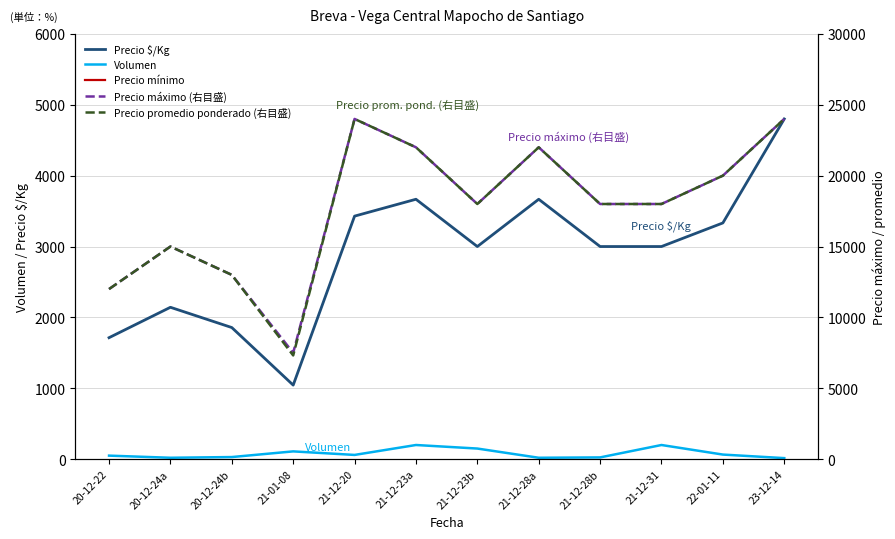

At which category is the sum across all series the highest?

23-12-14